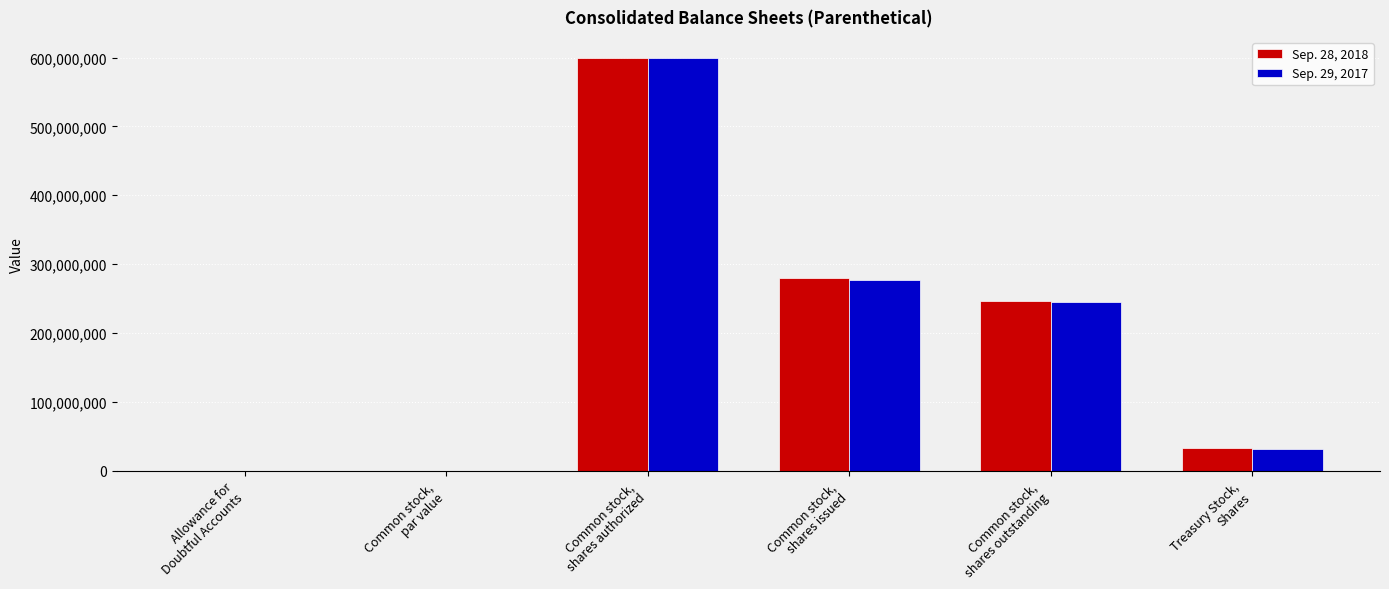

At which label is Sep. 28, 2018 closest to 300000000?

Common stock,
shares issued